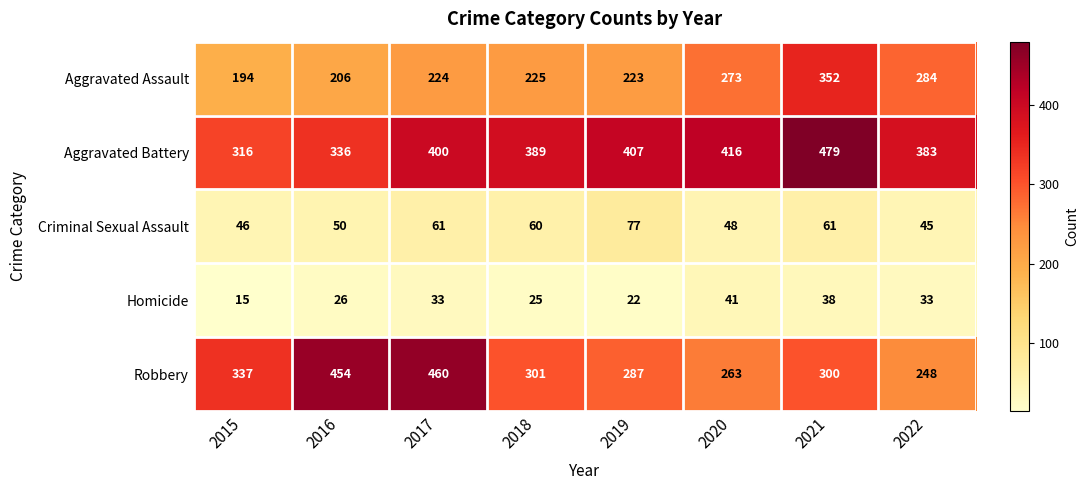

Which series changed the most between 2018 and 2020?

Aggravated Assault